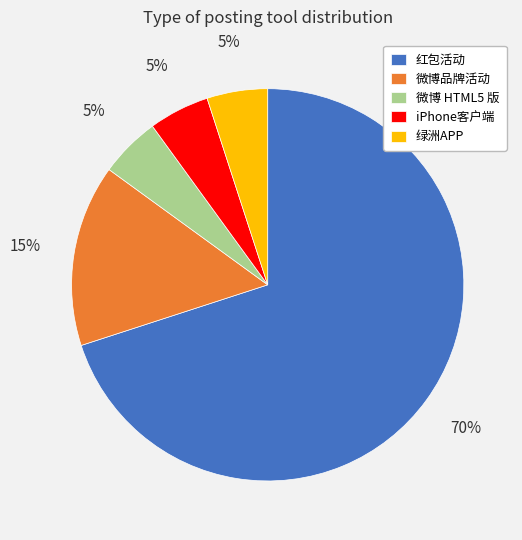

How many slices are in this pie chart?

5